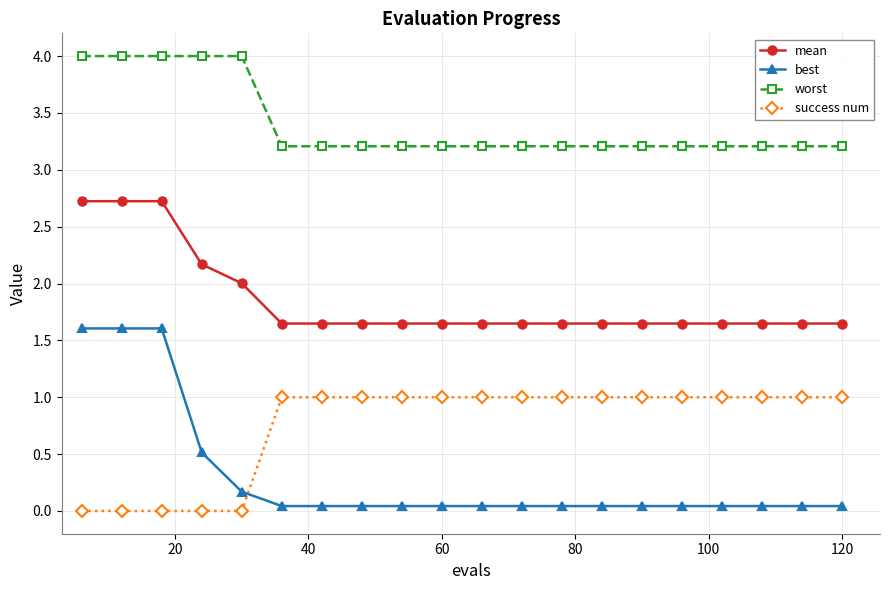

What is the maximum value shown in the chart?

4.0